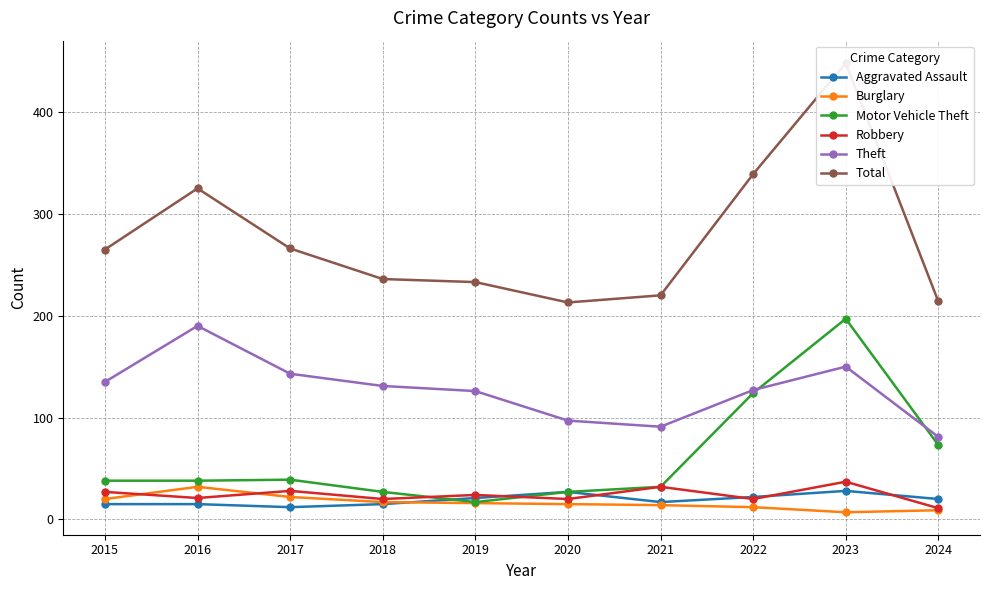

How many data points in Robbery are less than 24?

5